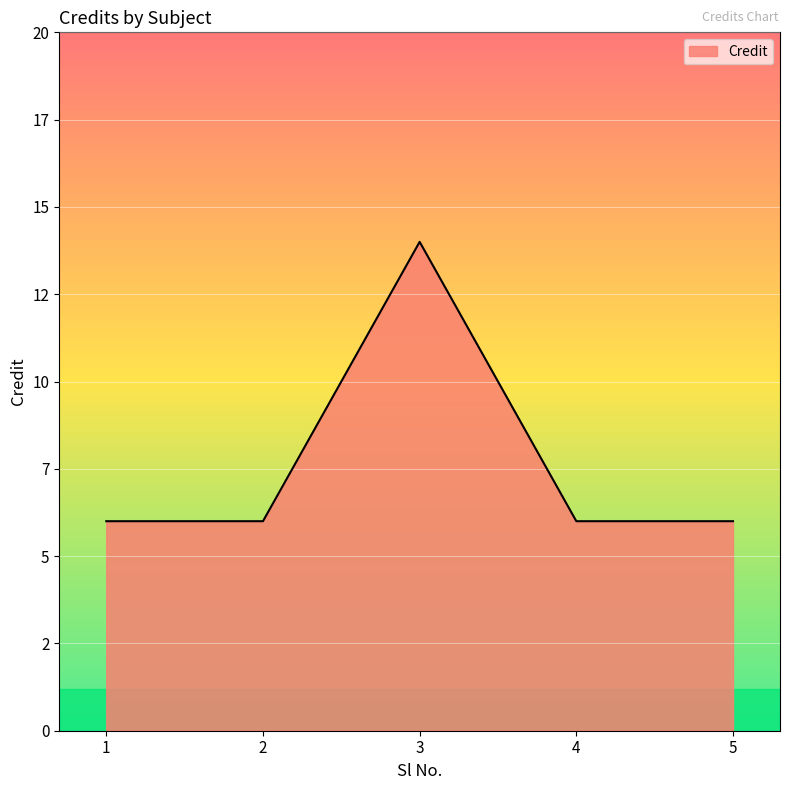

What is the sum of all values?

38